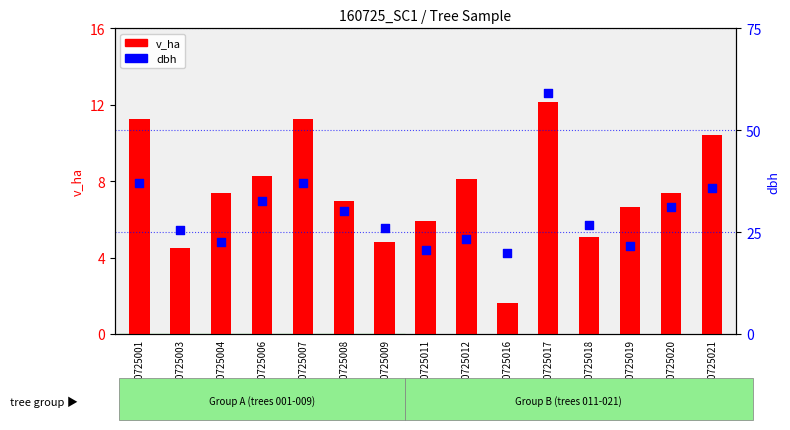

At which category is the sum across all series the highest?

160725017